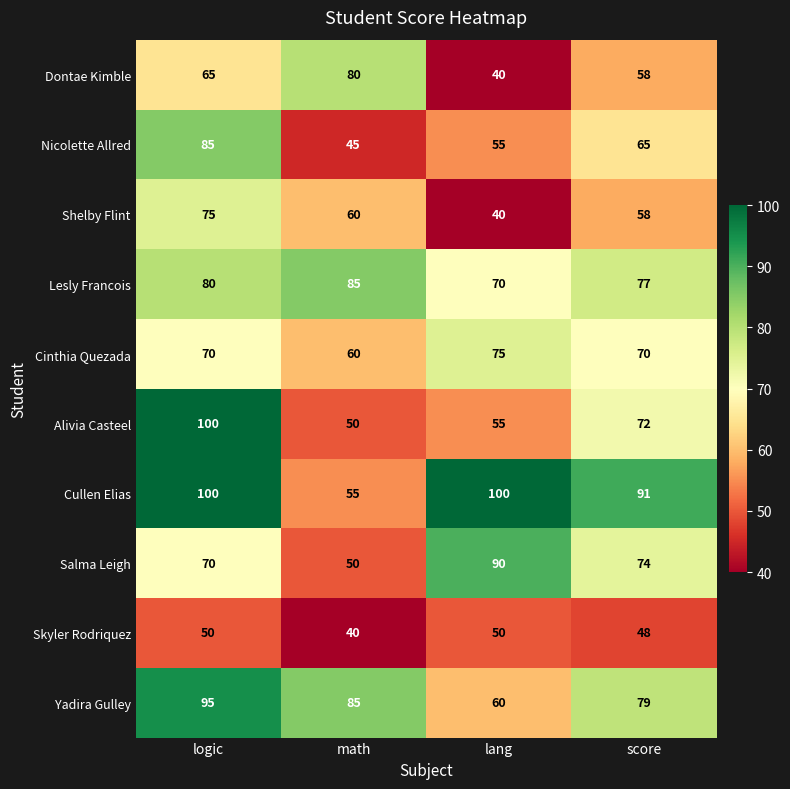

What value does the Shelby Flint series have at lang?

40